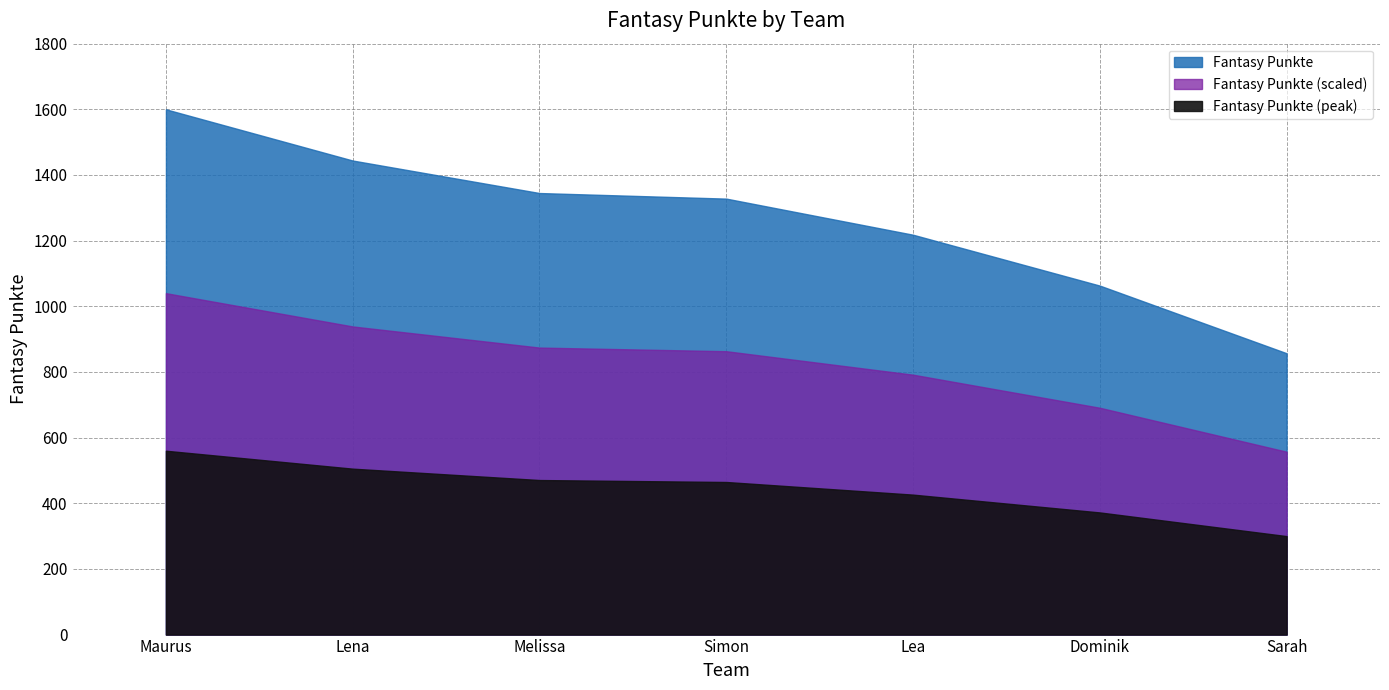

What value does the data have at Maurus, to the nearest 50?

1600